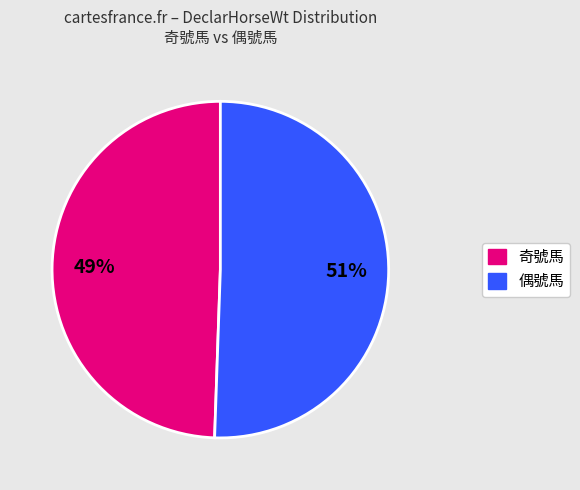

Does any single category account for the majority?

Yes